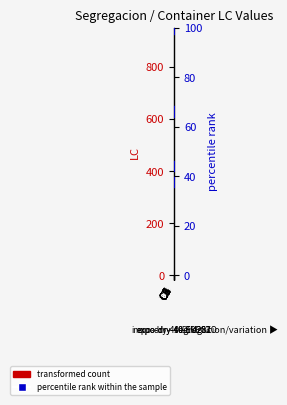

Which series reaches the maximum Y coordinate?

transformed count